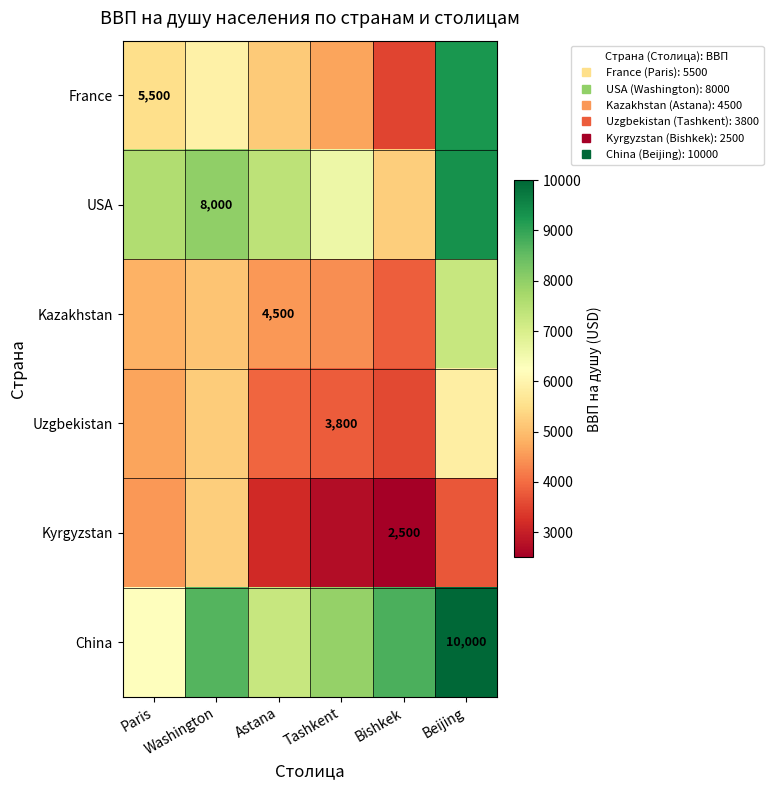

List the labels in order of France value, smallest first.

Bishkek, Tashkent, Astana, Paris, Washington, Beijing